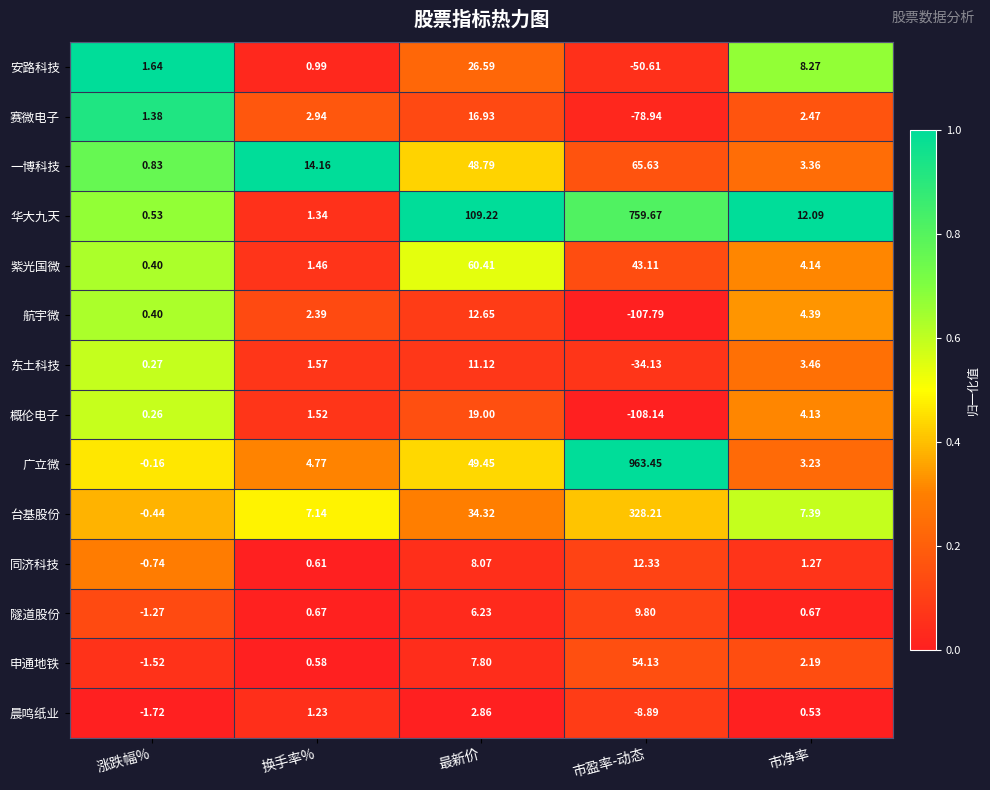

Between 涨跌幅% and 最新价, which series saw the biggest shift?

华大九天